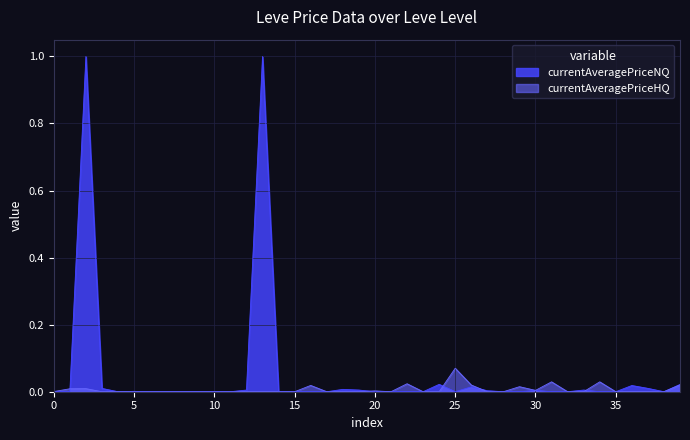

Which category has the highest value in the currentAveragePriceHQ series?

25